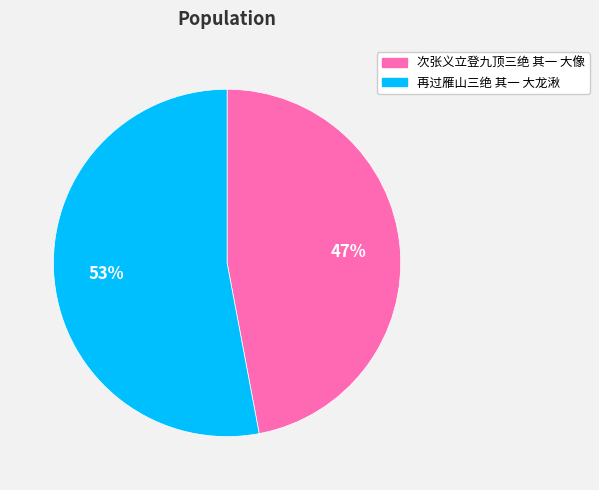

Approximately how many times larger is the value at 再过雁山三绝 其一 大龙湫 compared to 次张义立登九顶三绝 其一 大像?

1.1